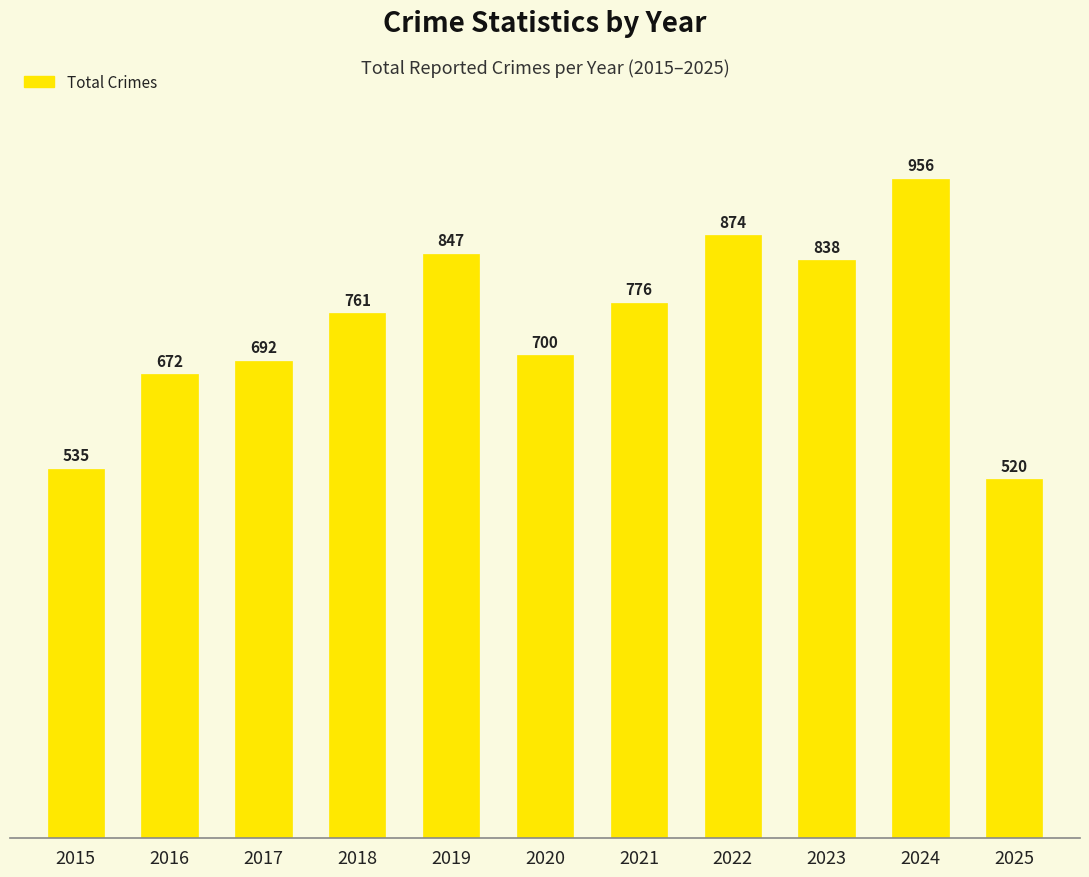

What is the sum of all values?

8171